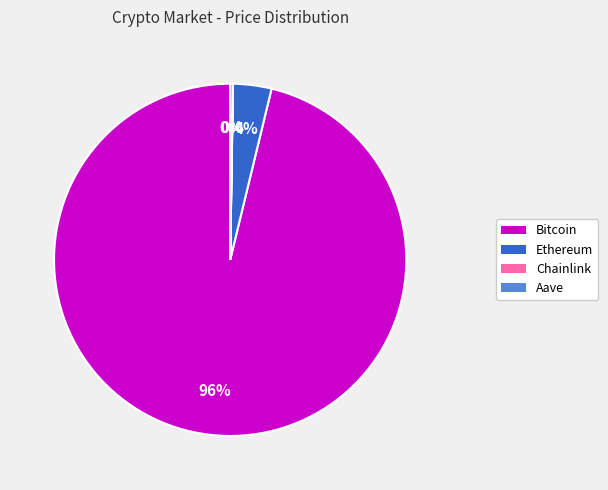

To the nearest percent, what portion does Bitcoin represent?

96%